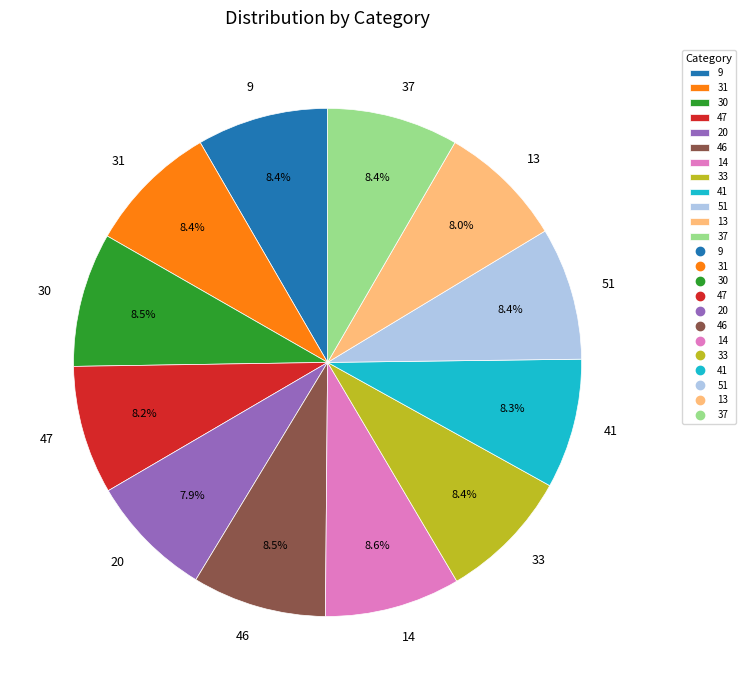

The 47 slice represents 1% of the pie. True or false?

False